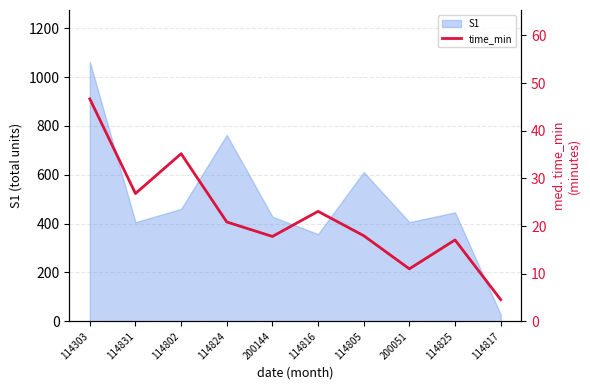

Rank the categories by value from lowest to highest.

114817, 200051, 114825, 200144, 114805, 114824, 114816, 114831, 114802, 114303